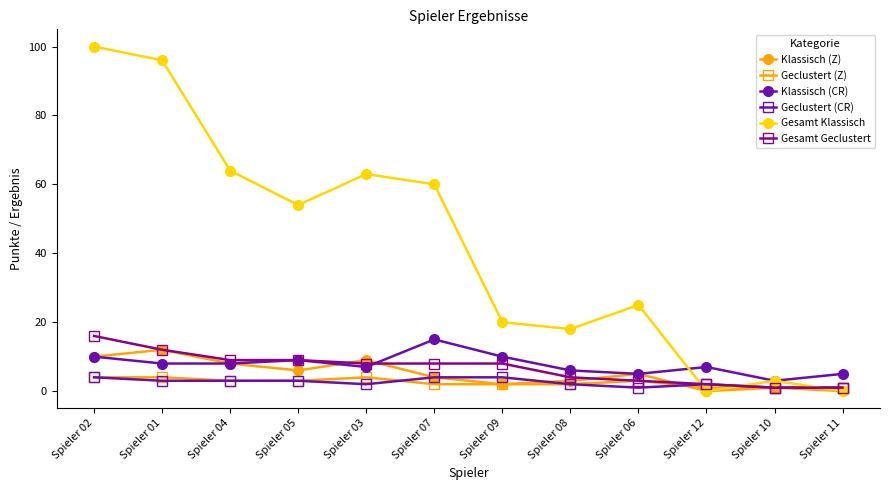

Which series has the largest total across all categories?

Gesamt Klassisch